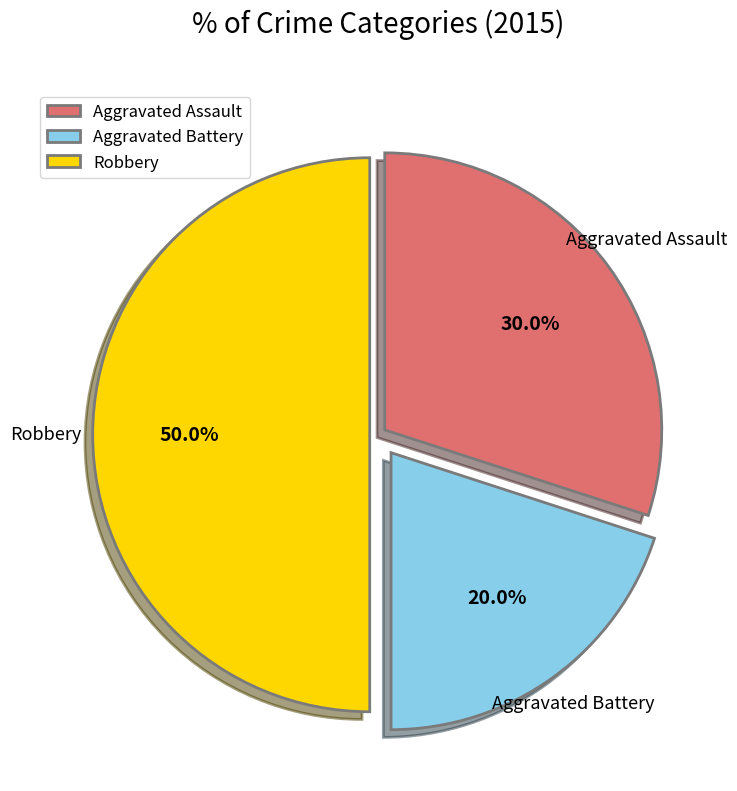

Which category has the smallest portion of the pie?

Aggravated Battery